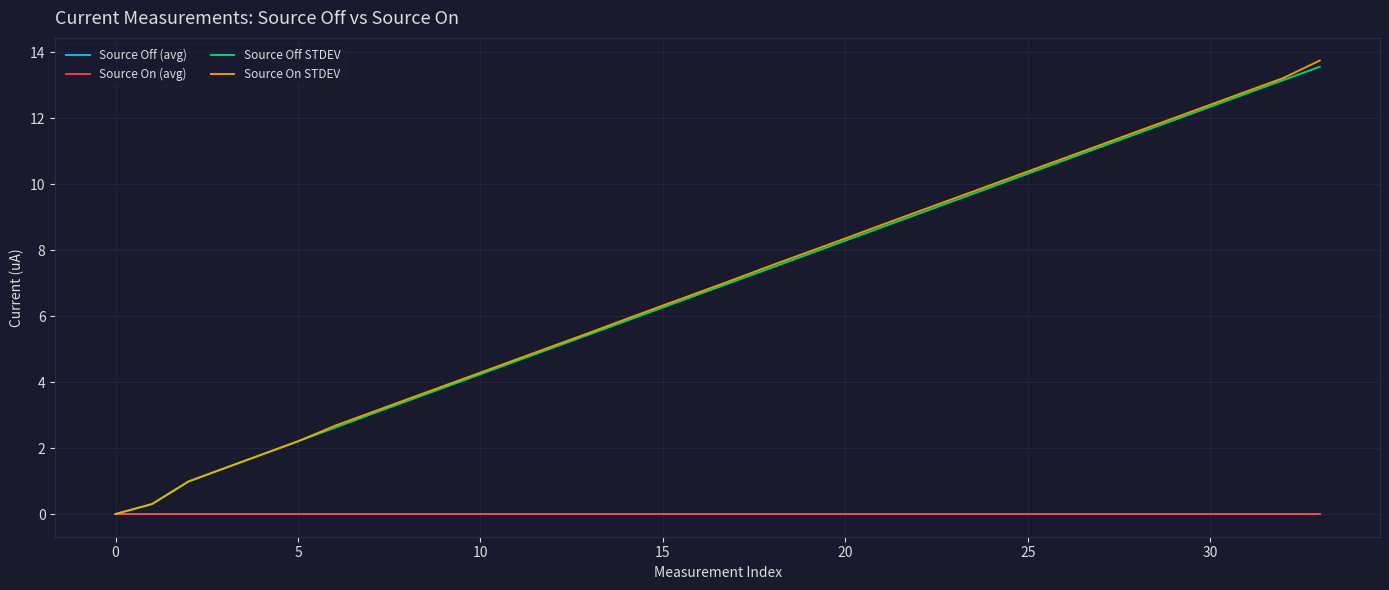

What is the maximum value shown in the chart?

13.7